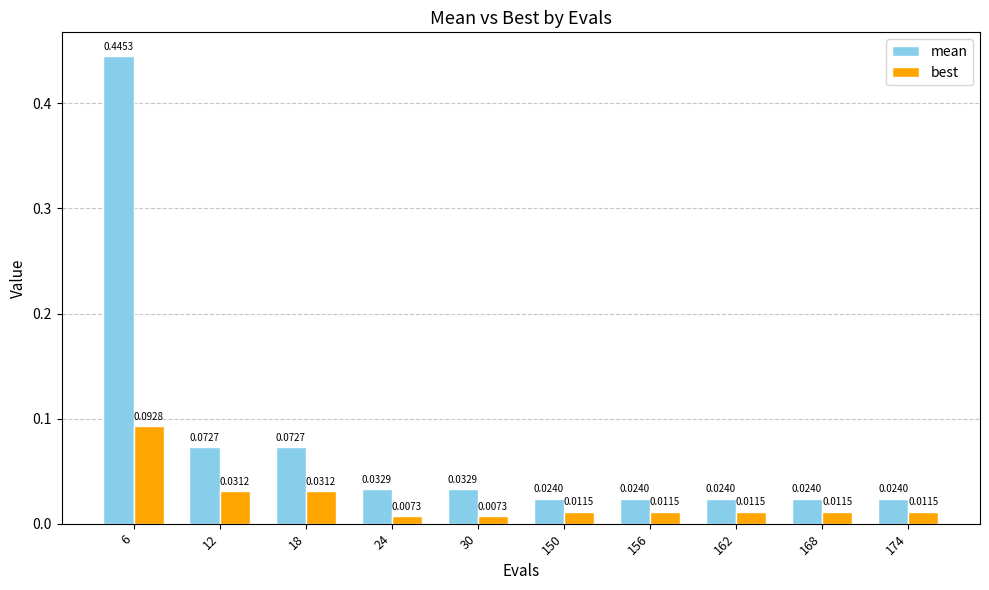

Rank the series by their maximum value, from highest to lowest.

mean, best